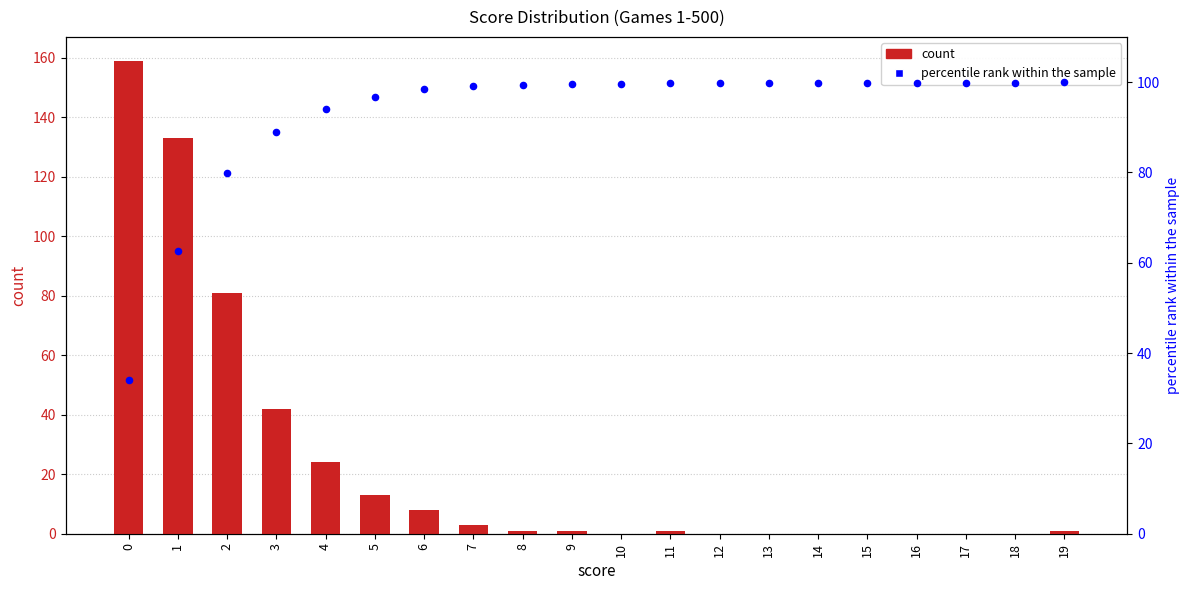

Which series has the largest Y range (max minus min)?

count